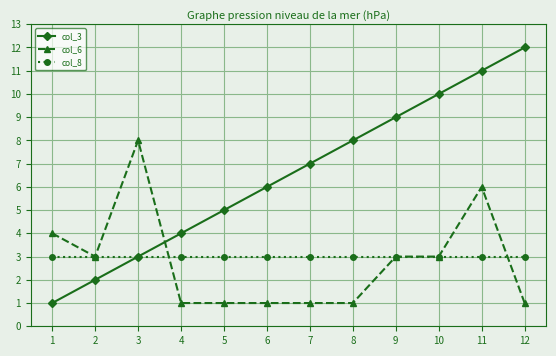

What is the greatest value displayed?

12